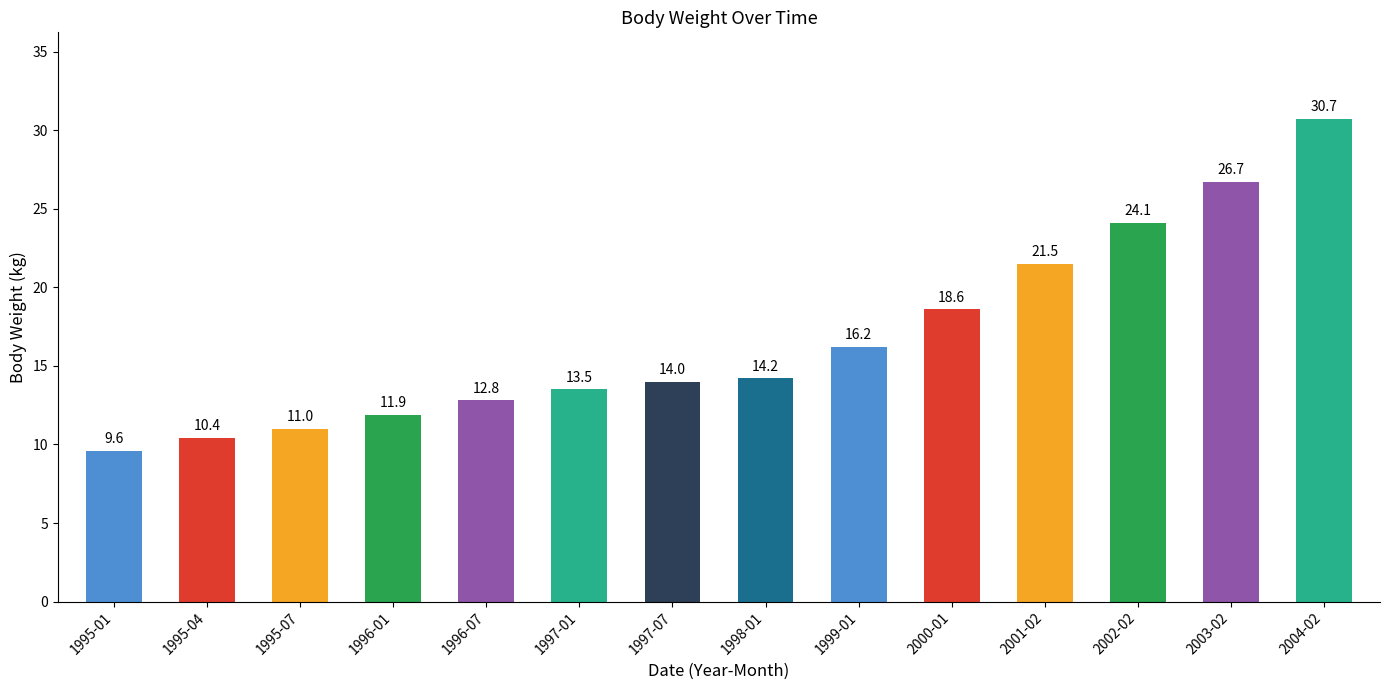

Approximately how many times larger is the value at 1995-04 compared to 2004-02?

0.3